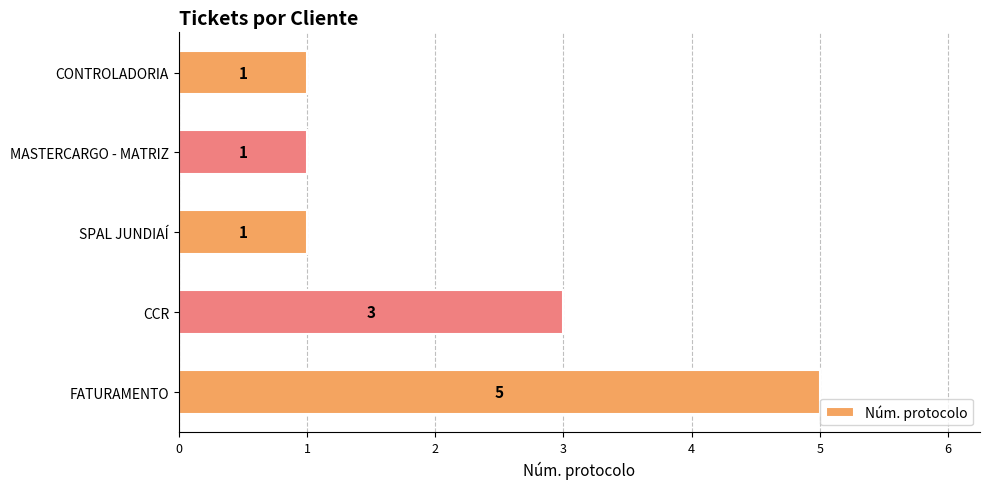

What is the minimum value shown in the chart?

1